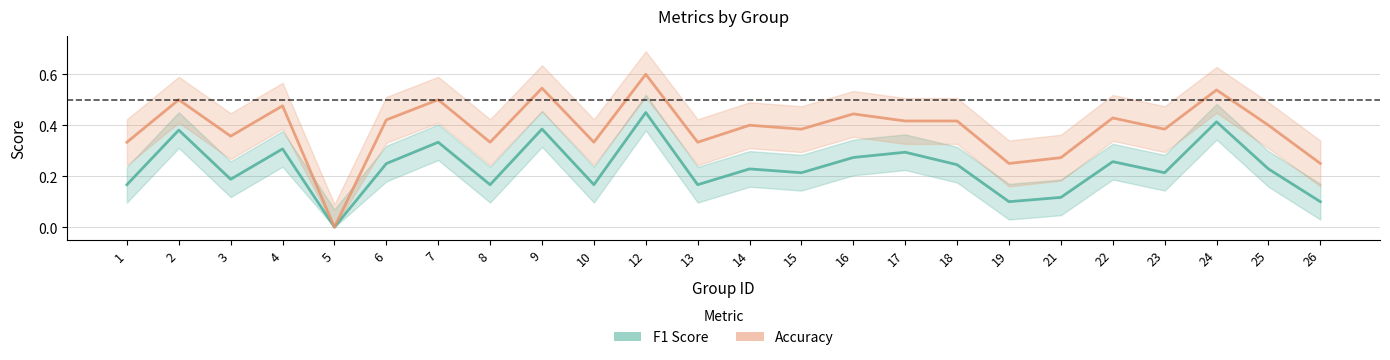

How many data points does each series have?

24